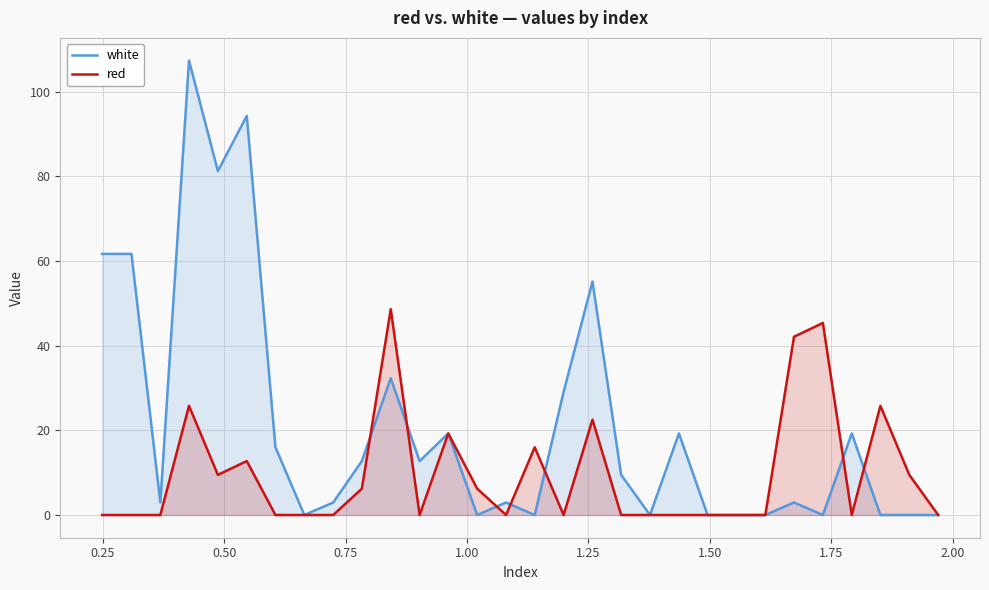

Rank the series by their maximum value, from highest to lowest.

white, red